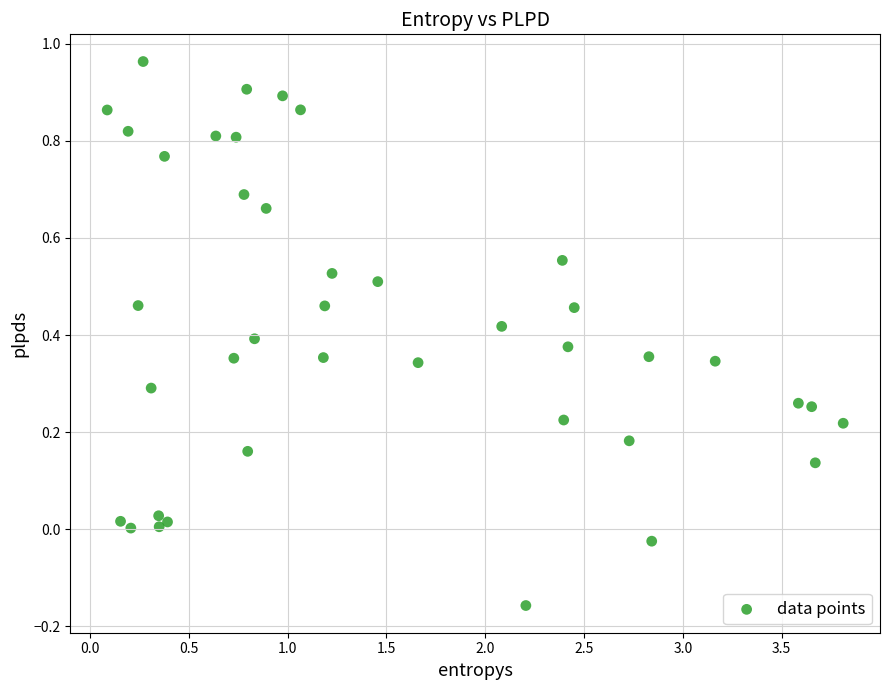

What is the range of X values (max minus min)?

3.7